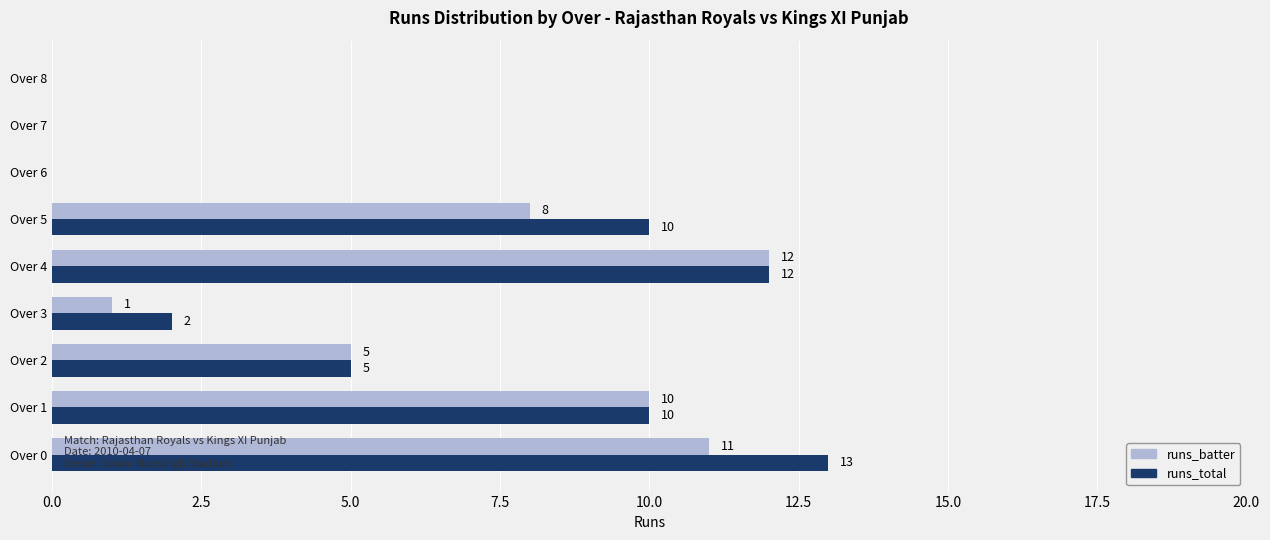

How many values in runs_batter are above zero?

6